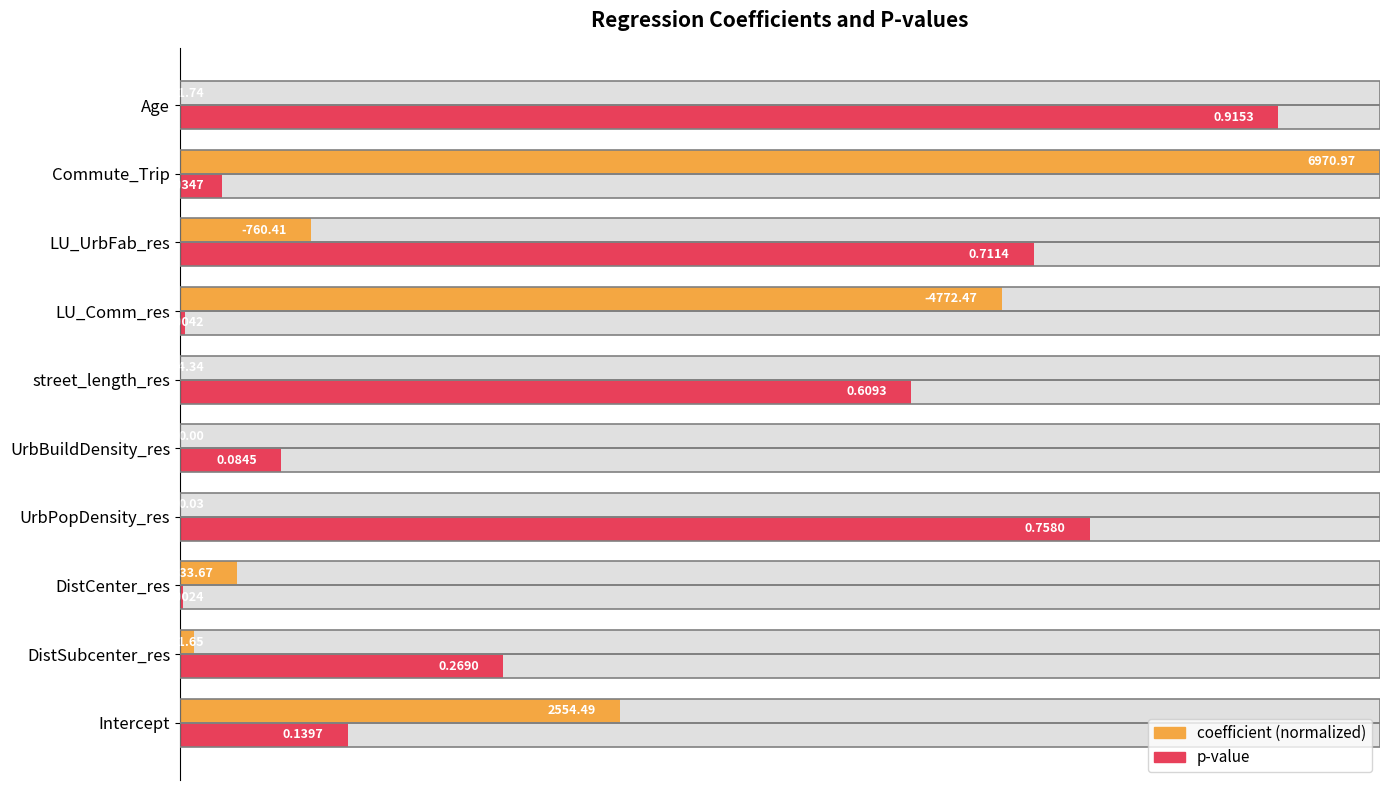

What position from the left is Intercept?

1